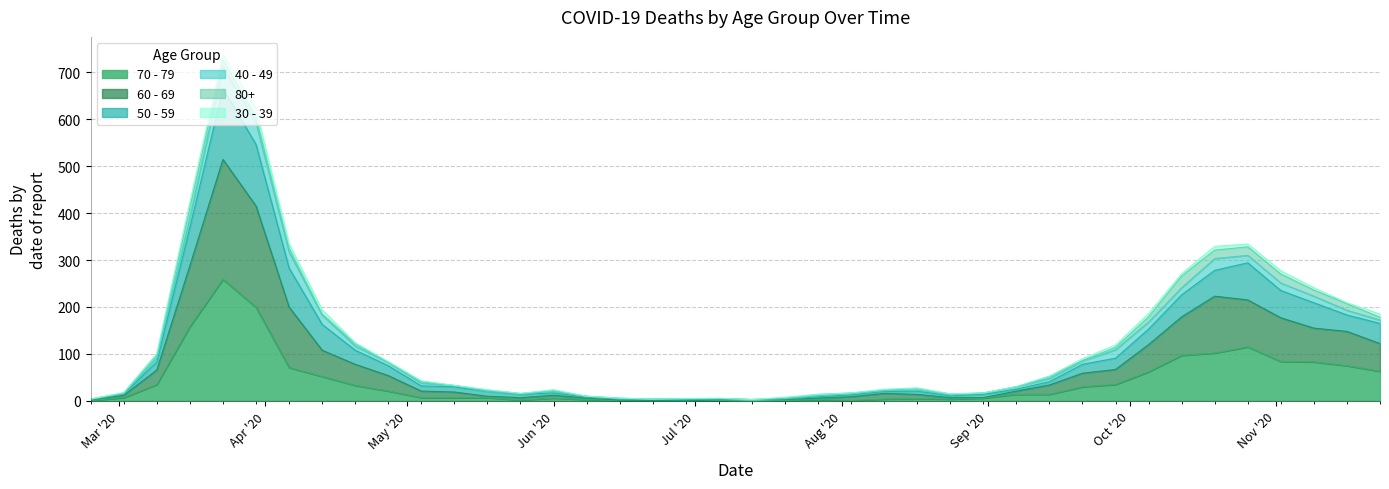

Does the chart have visible grid lines?

Yes